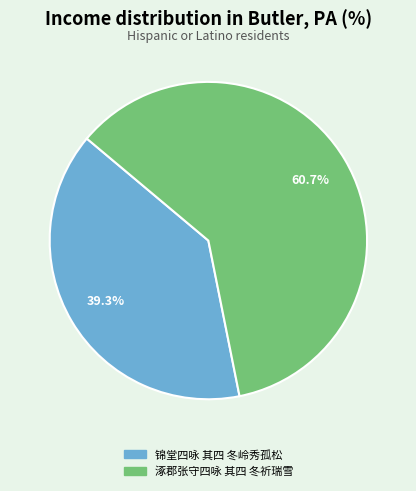

Which has a higher value, 锦堂四咏 其四 冬岭秀孤松 or 涿郡张守四咏 其四 冬祈瑞雪?

涿郡张守四咏 其四 冬祈瑞雪